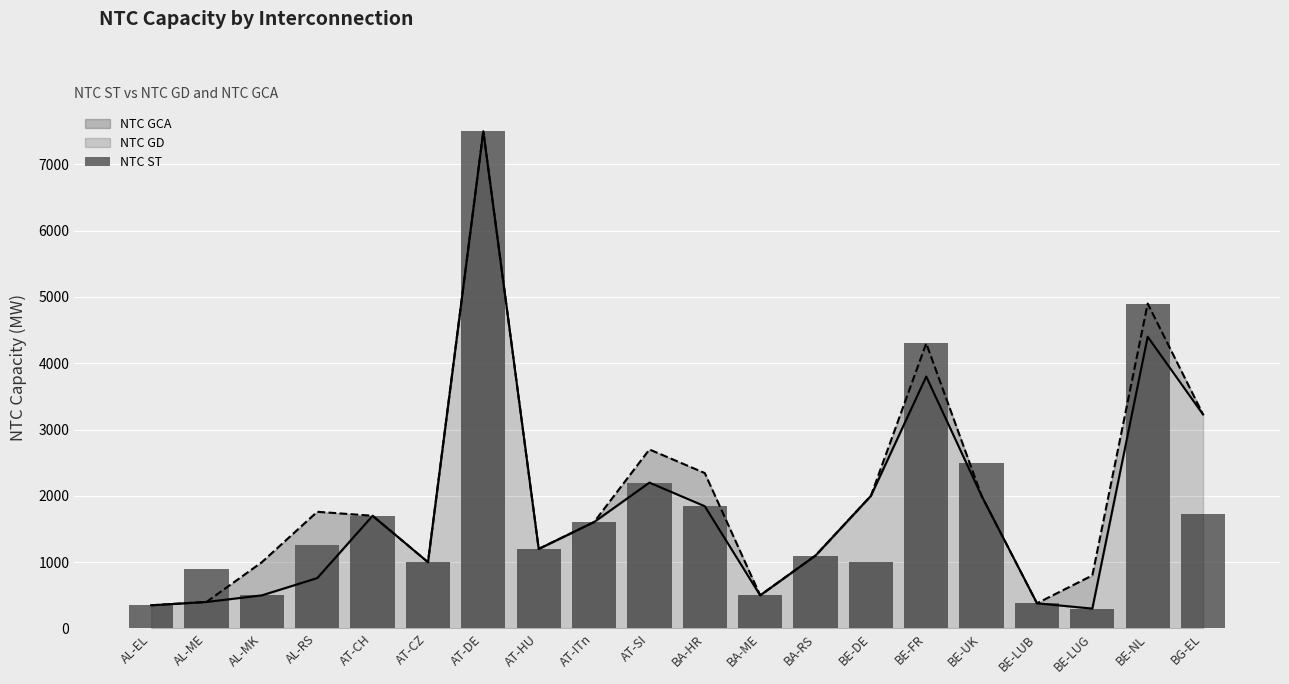

The chart shows a value of 500 at AL-MK. True or false?

True